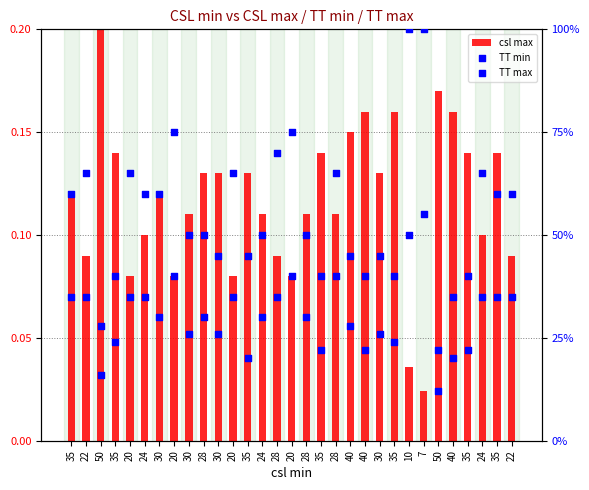

What is the total value across all series at 50?

0.6